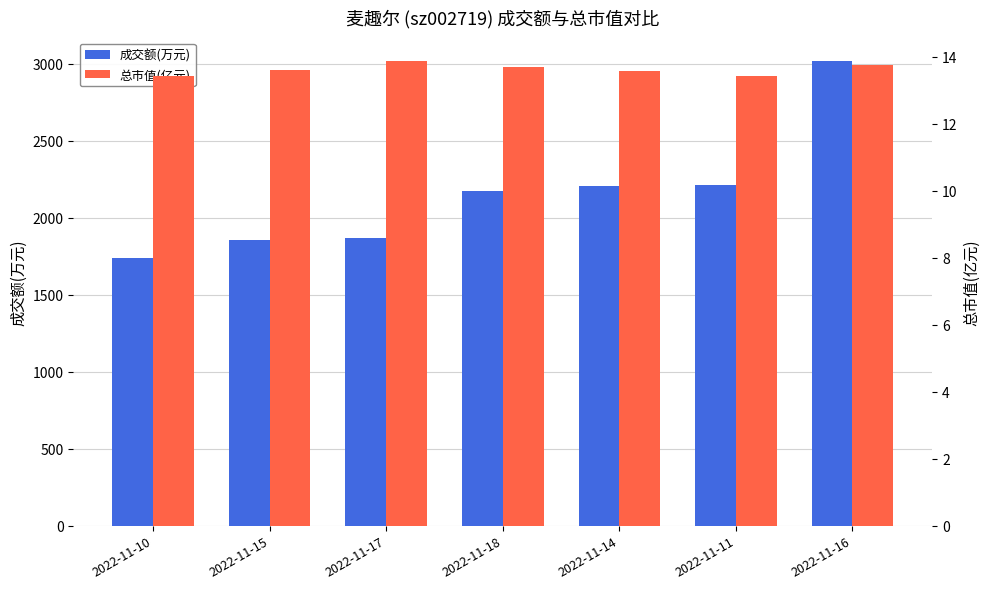

Reading left to right, transcribe all the data shown in this chart.

成交额(万元): 1737.0	1858.0	1871.0	2175.0	2207.0	2213.0	3019.0
总市值(亿元): 13.4	13.6	13.9	13.7	13.6	13.4	13.8